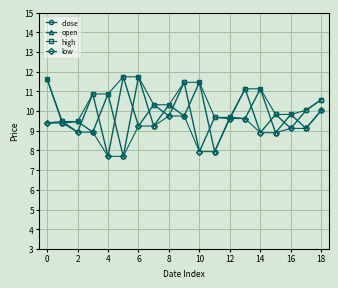

At how many categories does at least one series exceed 7?

19